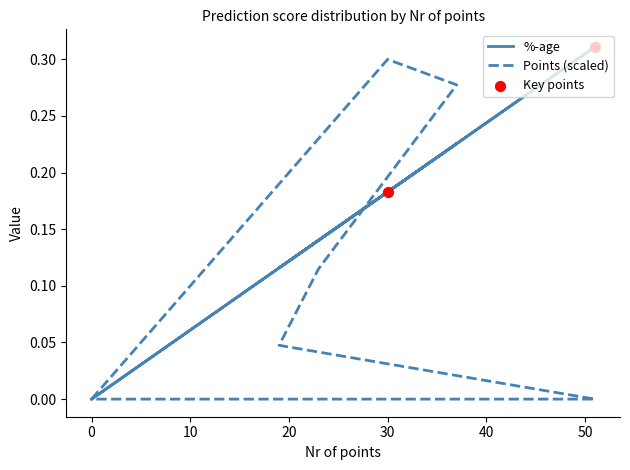

At which category is the sum across all series the highest?

37